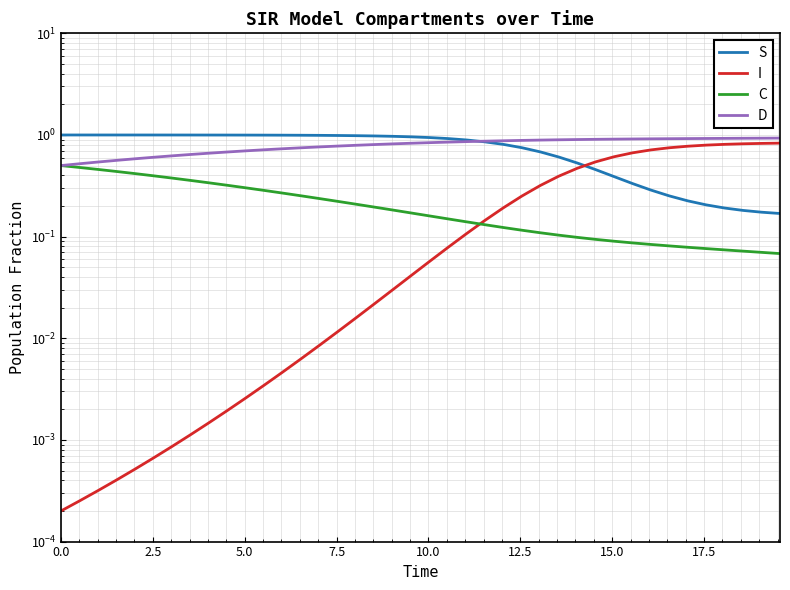

What is the total value across all series at 17.5?

2.0